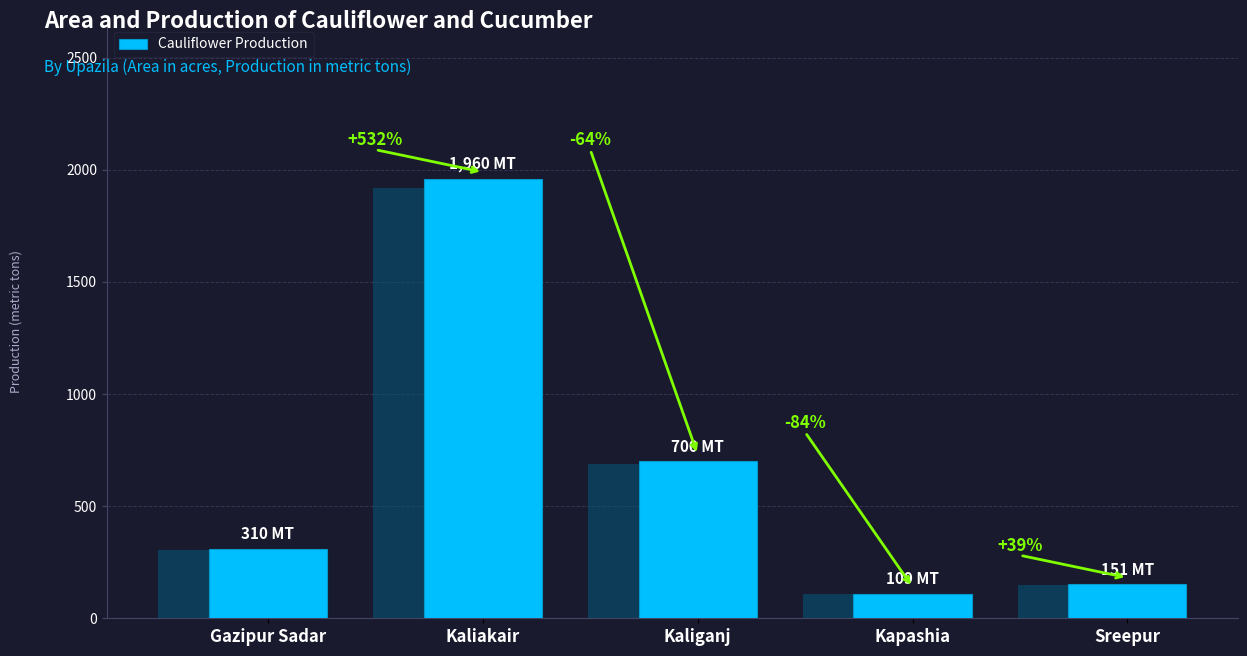

What position from the left is Kaliakair?

2